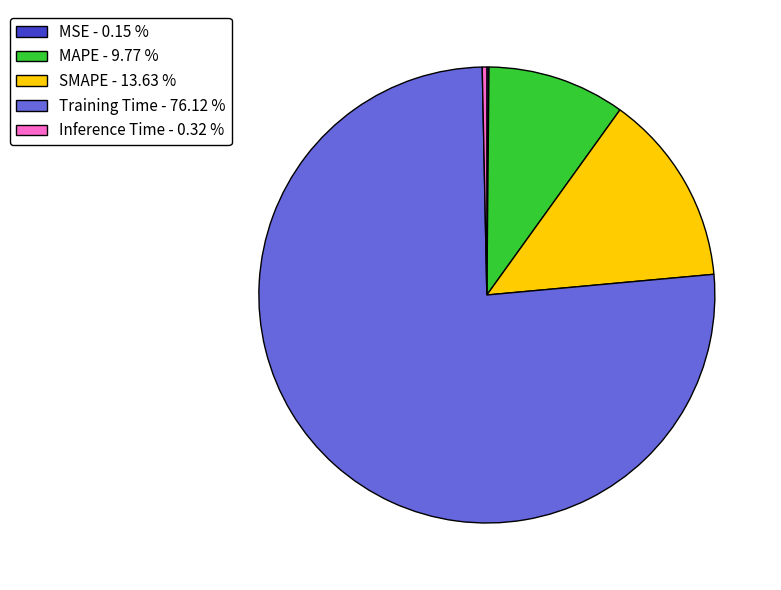

Between Training Time - 76.12 % and Inference Time - 0.32 %, which is larger?

Training Time - 76.12 %